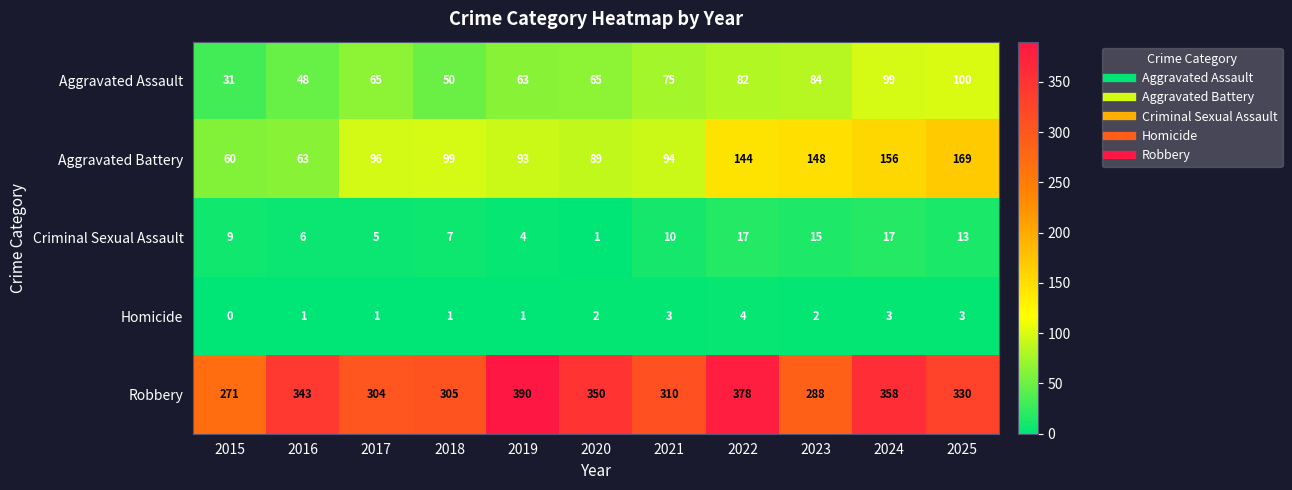

What is the lowest value of the Aggravated Battery series?

60